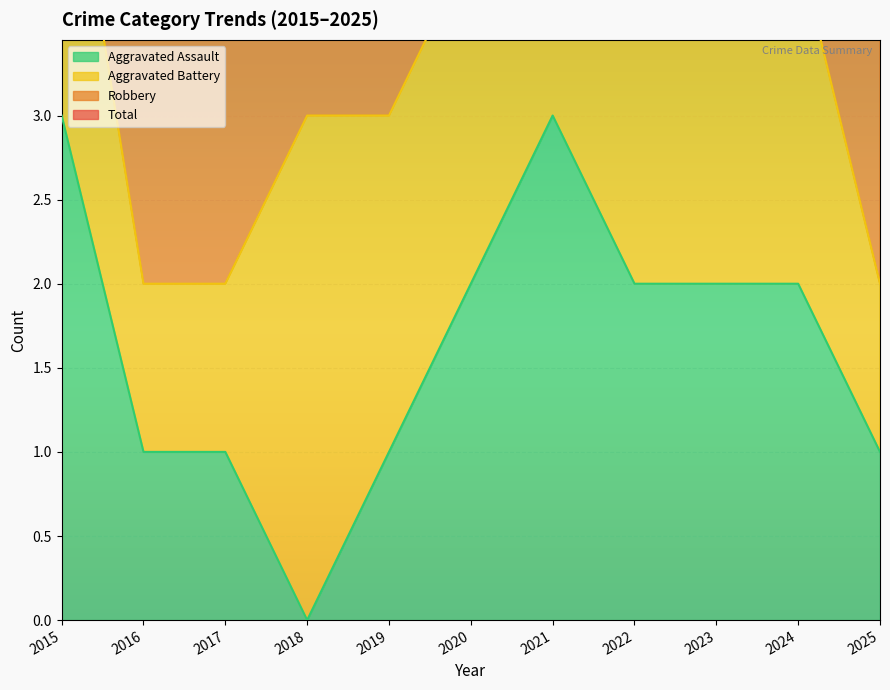

How many categories are shown in the chart?

11